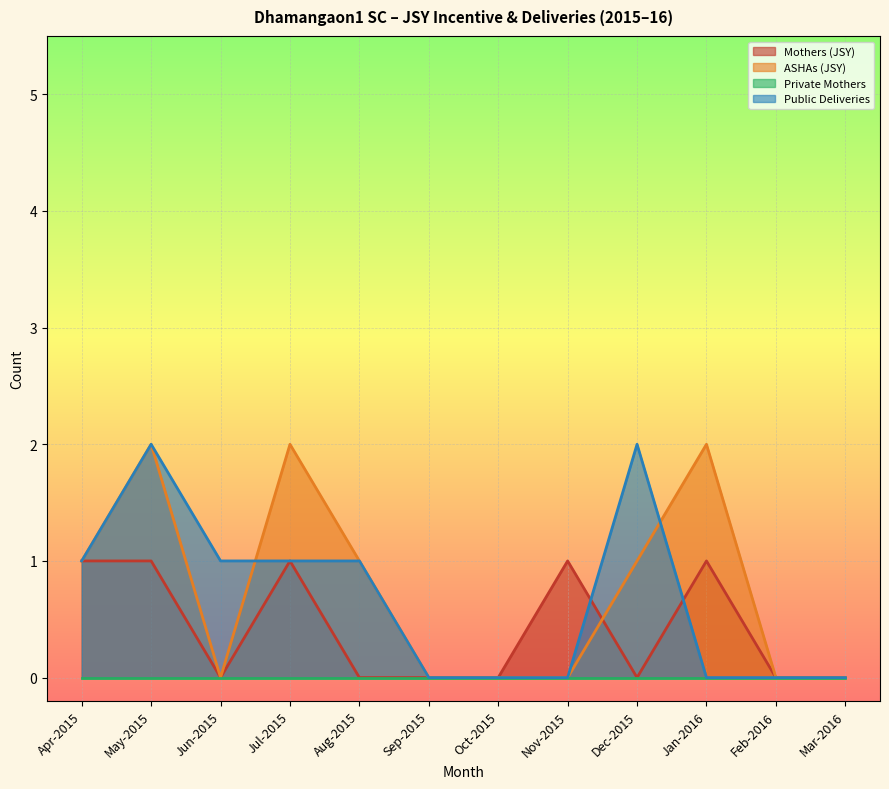

At which category is the sum across all series the highest?

May-2015